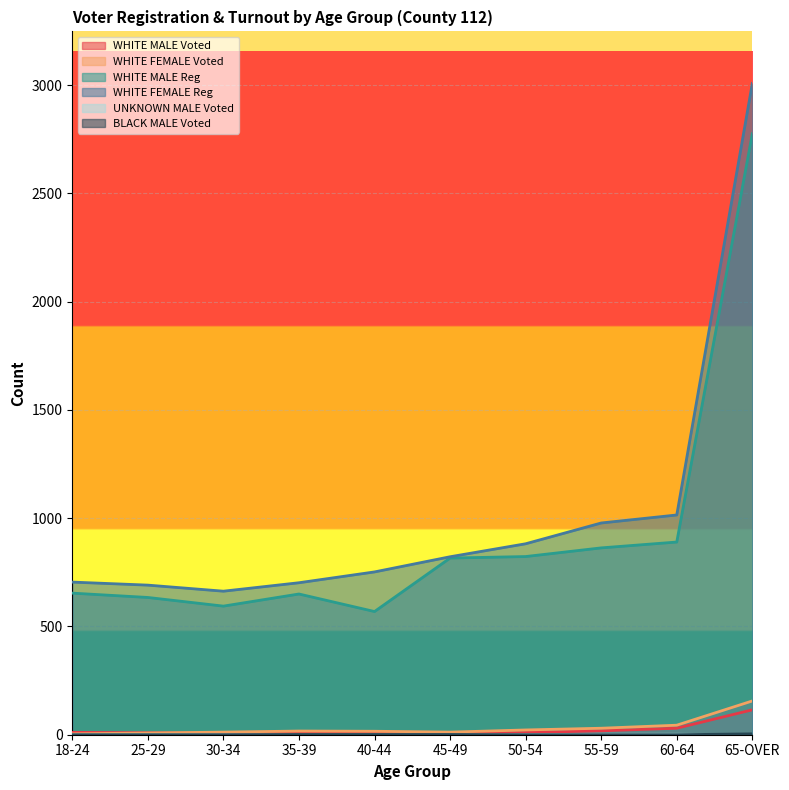

Does the chart display data point markers on the line(s)?

No